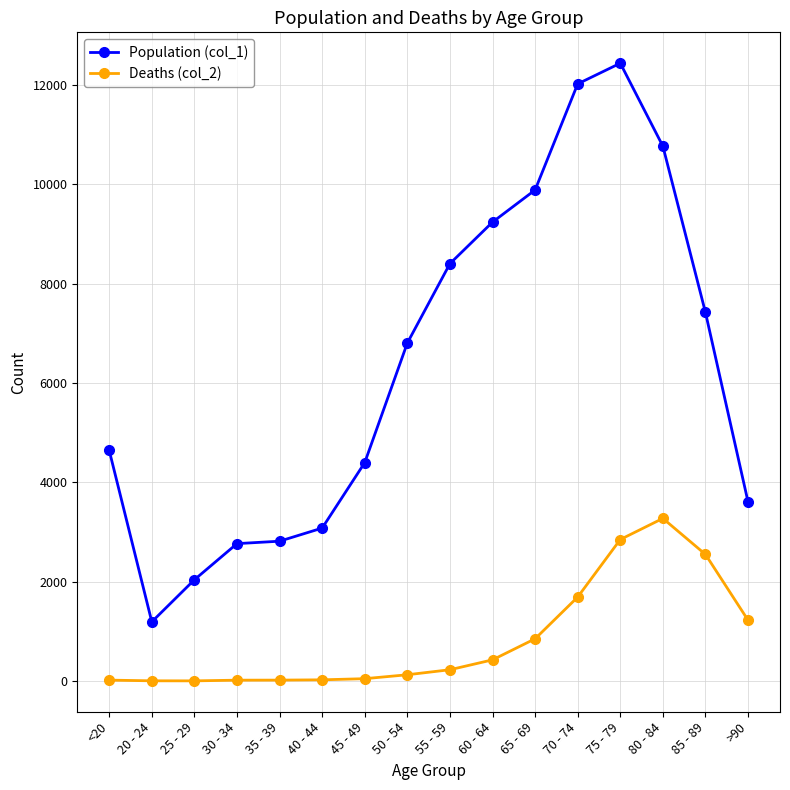

What is the label of the 8th point from the right?

55 - 59